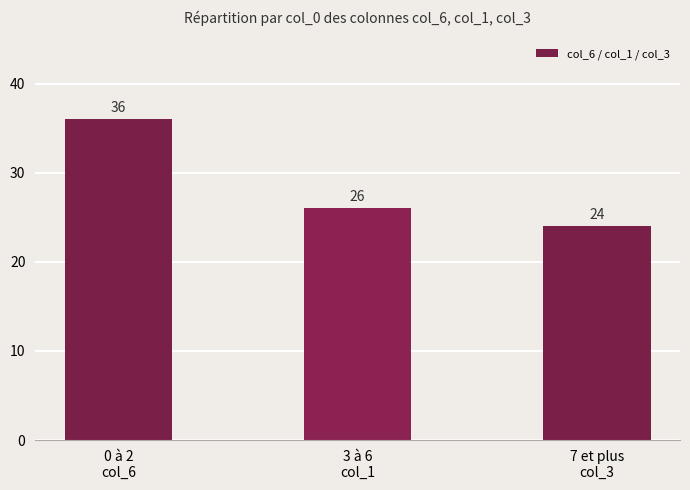

What is the ratio of the value at 7 et plus
col_3 to the value at 3 à 6
col_1?

0.9